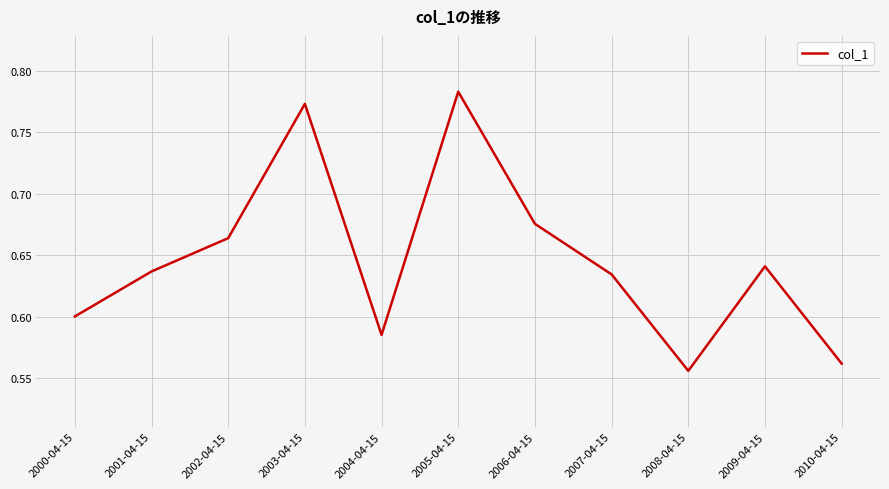

What position from the left is 2008-04-15?

9